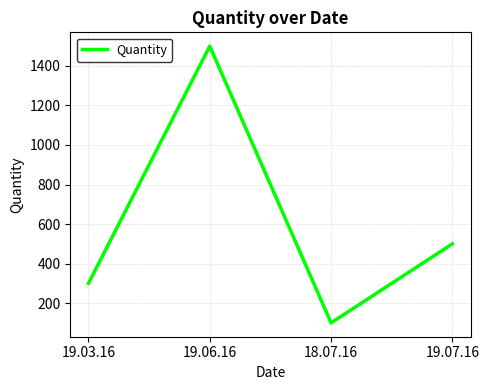

How many categories are shown in the chart?

4